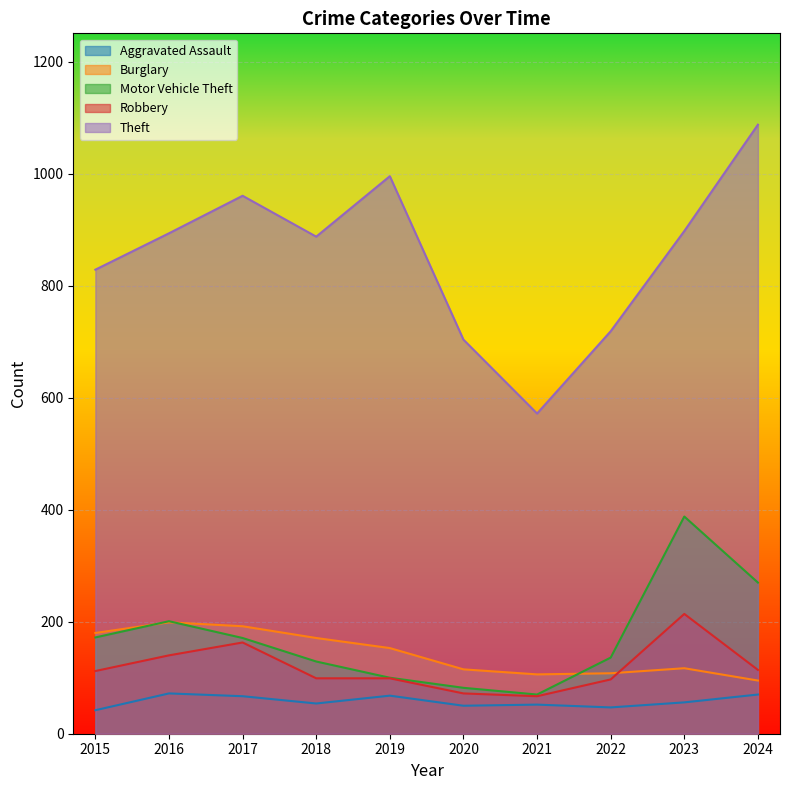

The value of Burglary at 2020 is 58. True or false?

False